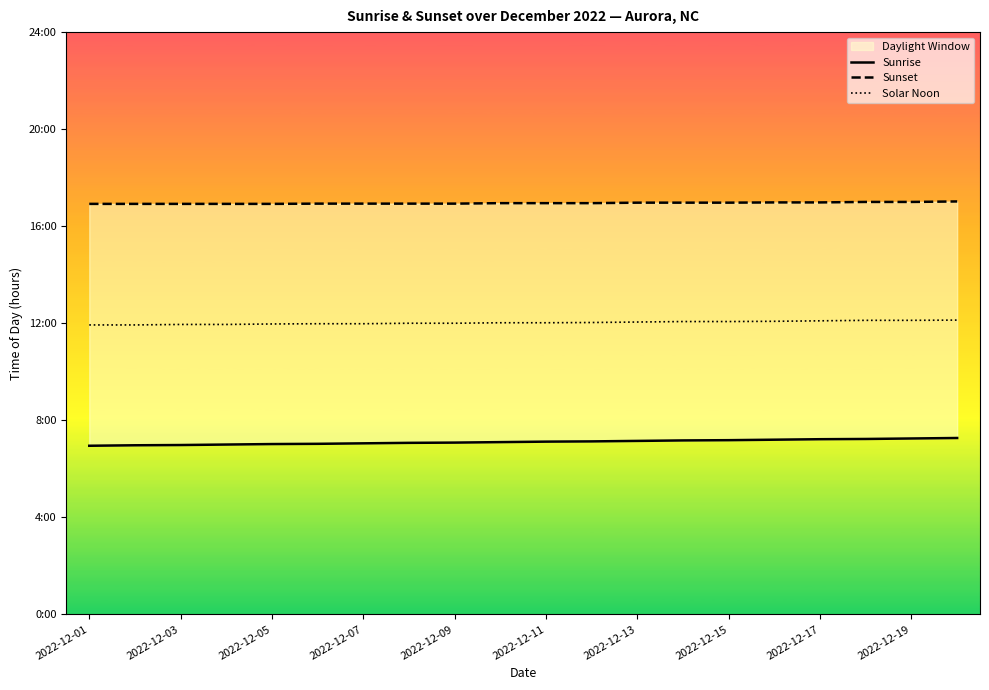

Rank the series by their maximum value, from highest to lowest.

Sunset, Solar Noon, Sunrise